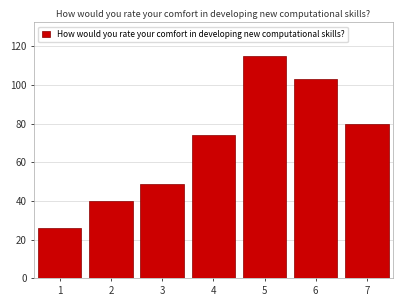

Reading right to left, list all the values displayed in this chart.

80	103	115	74	49	40	26